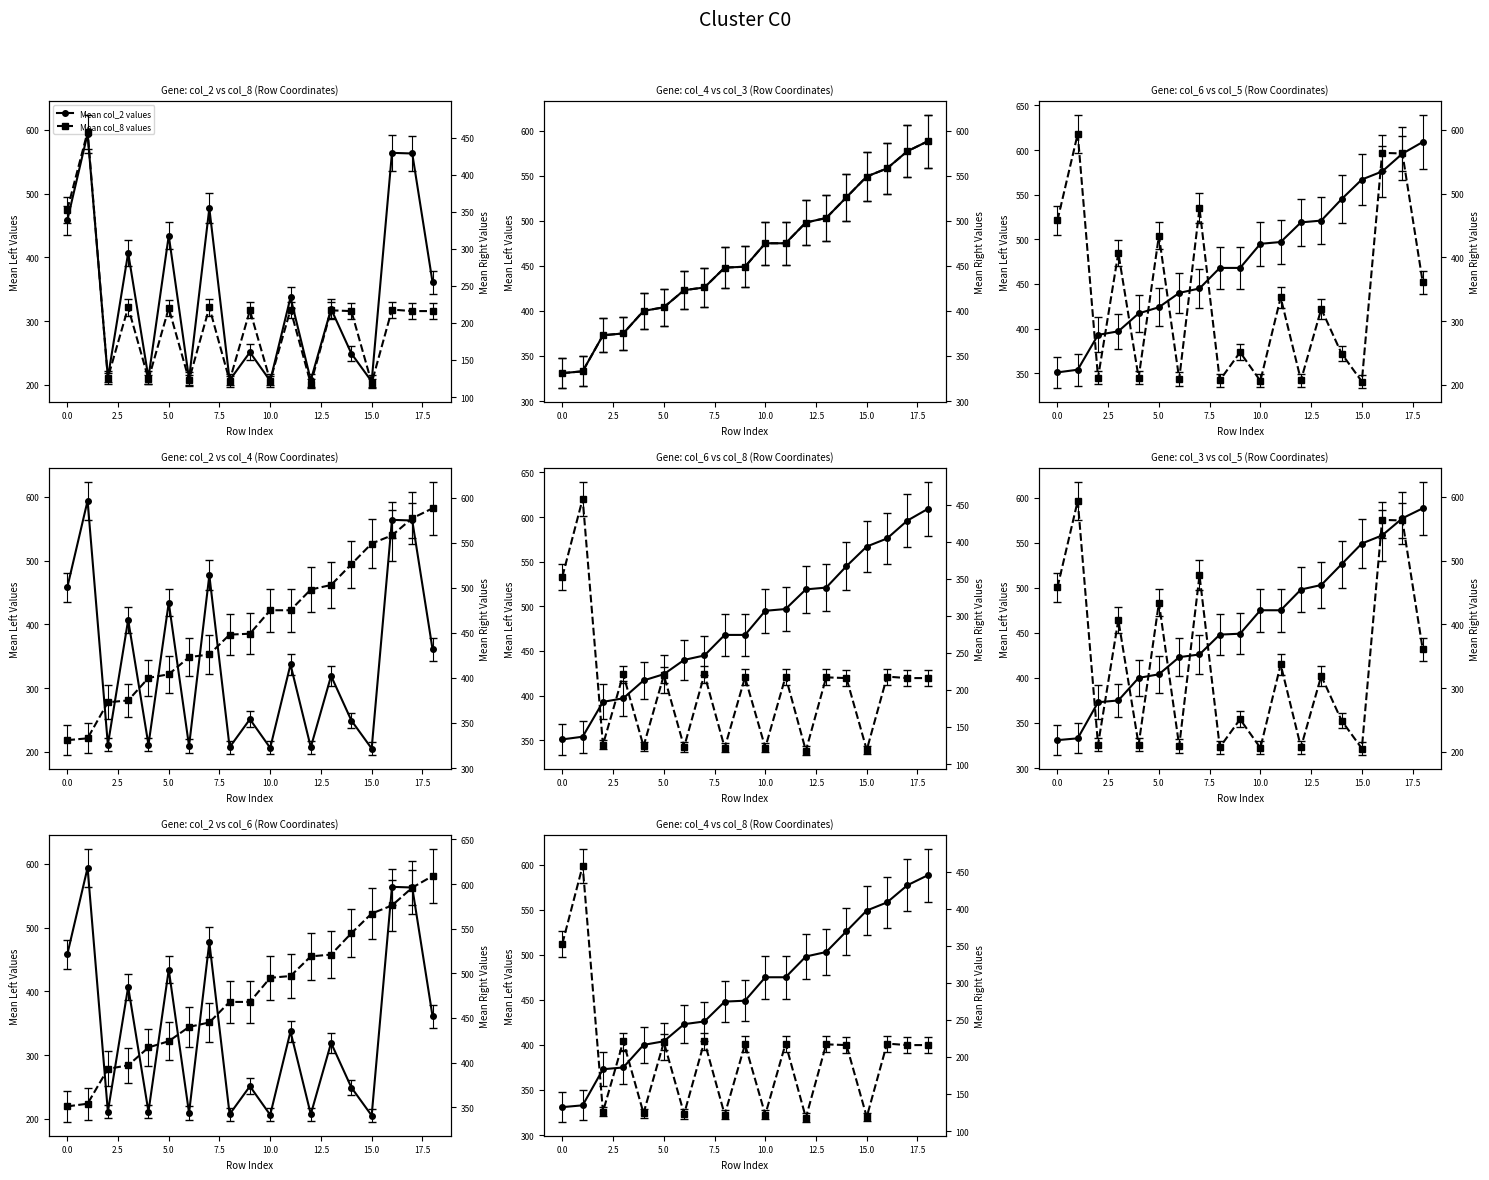

At which category is the sum across all series the highest?

17